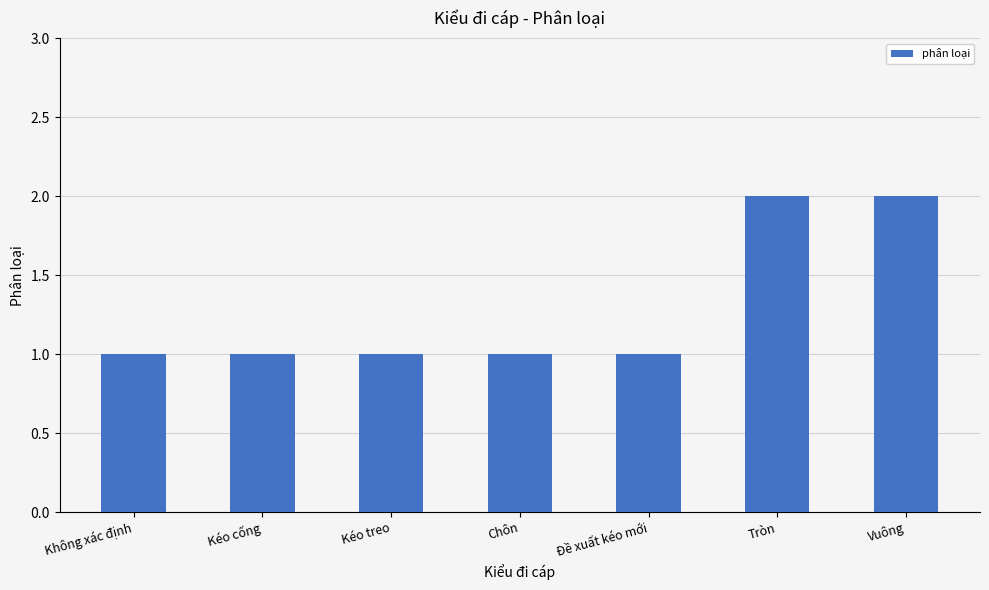

Is it true that the value at Đề xuất kéo mới is 0?

False